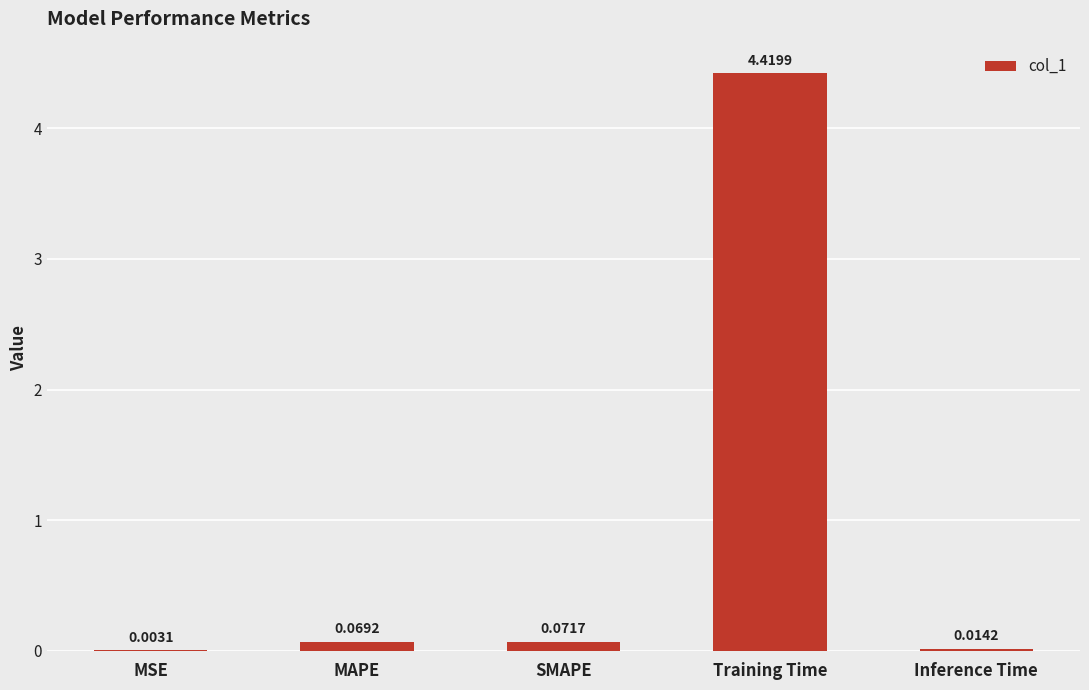

At which category does the chart reach its peak across all series?

Training Time